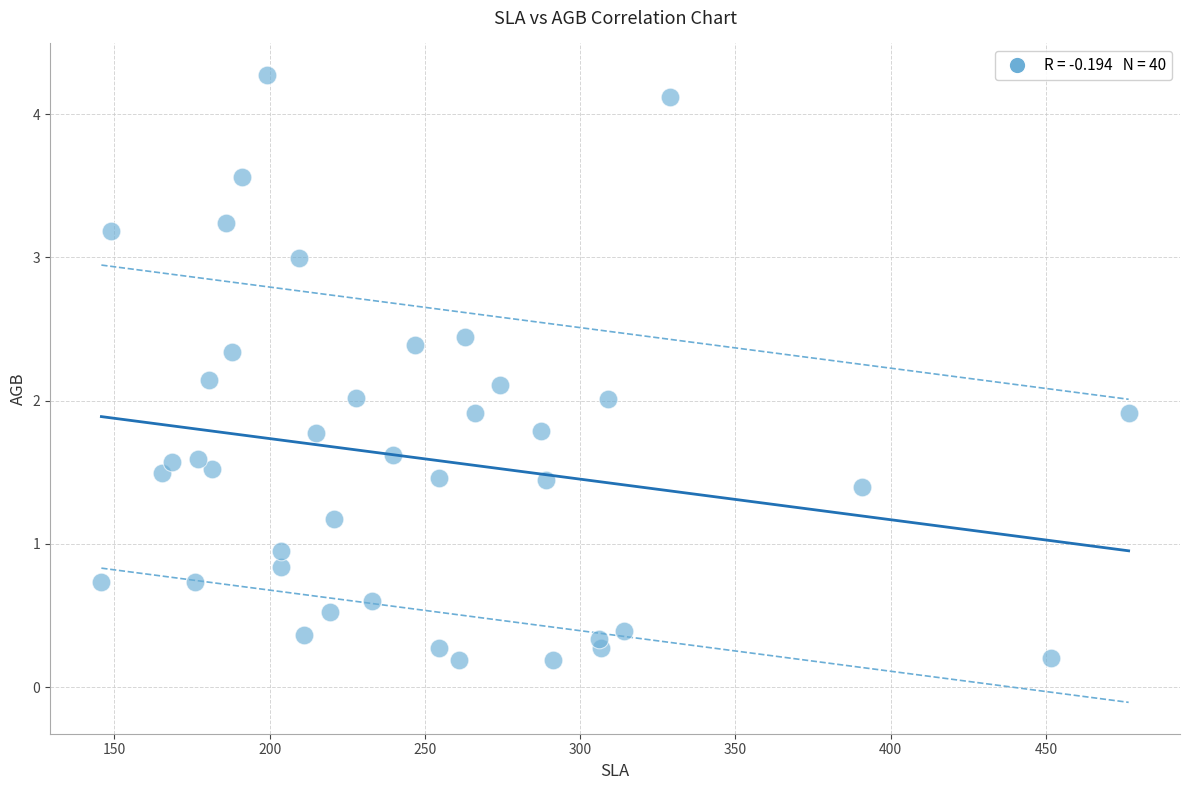

What is the range of X values (max minus min)?

330.8